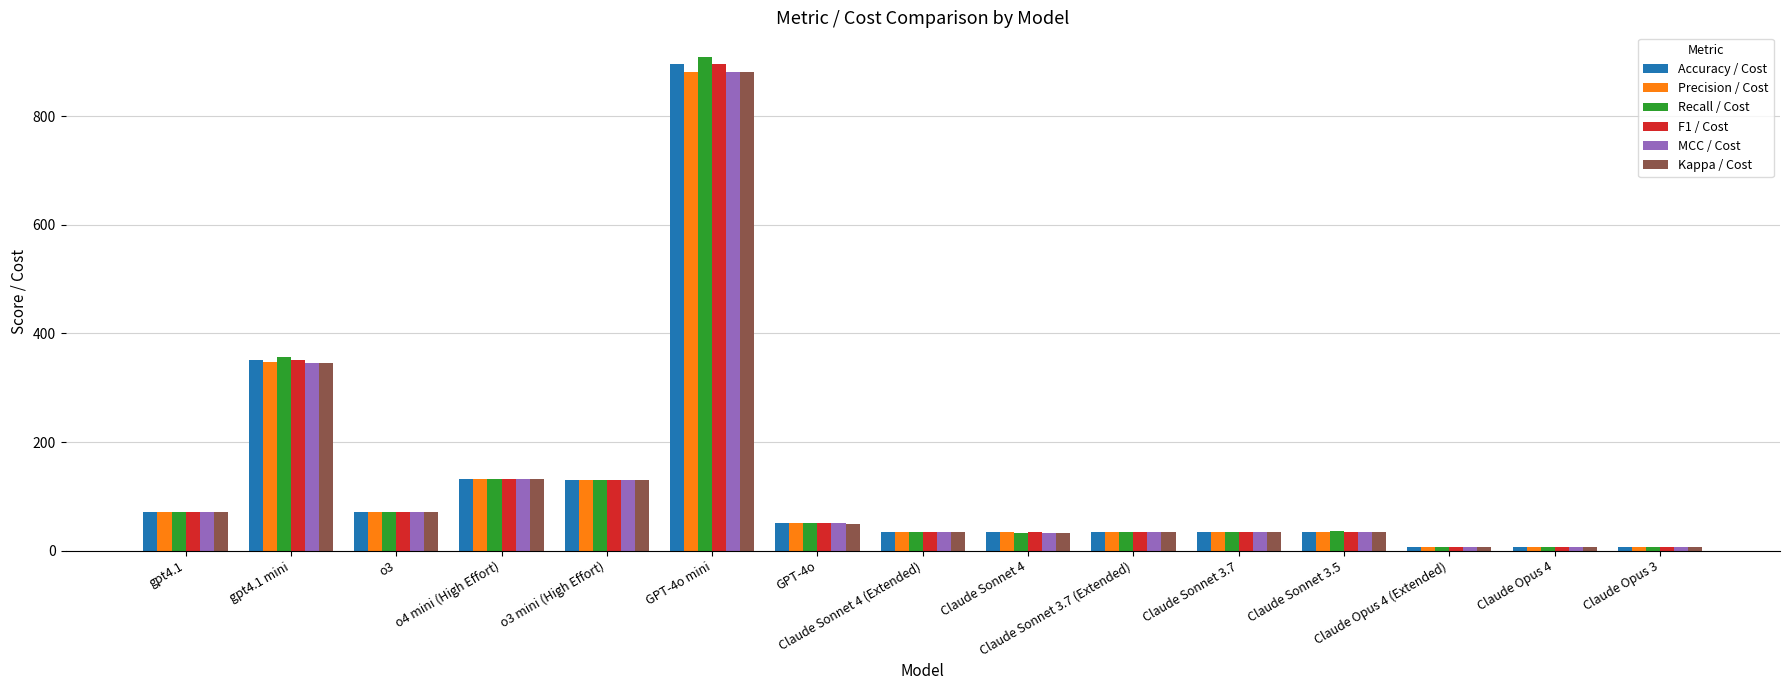

Does the chart contain any negative values?

No